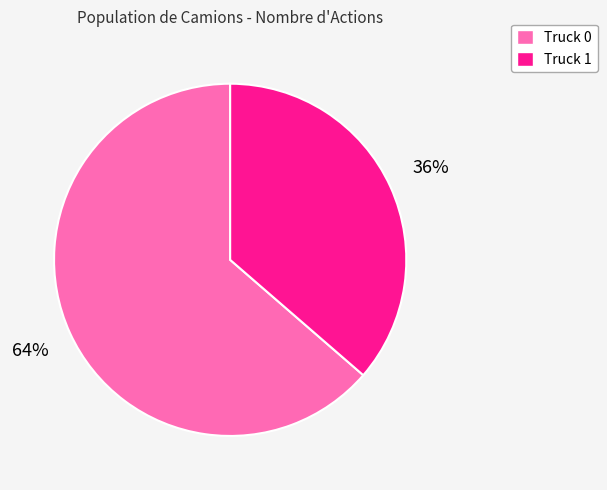

To the nearest percent, what portion does Truck 0 represent?

64%